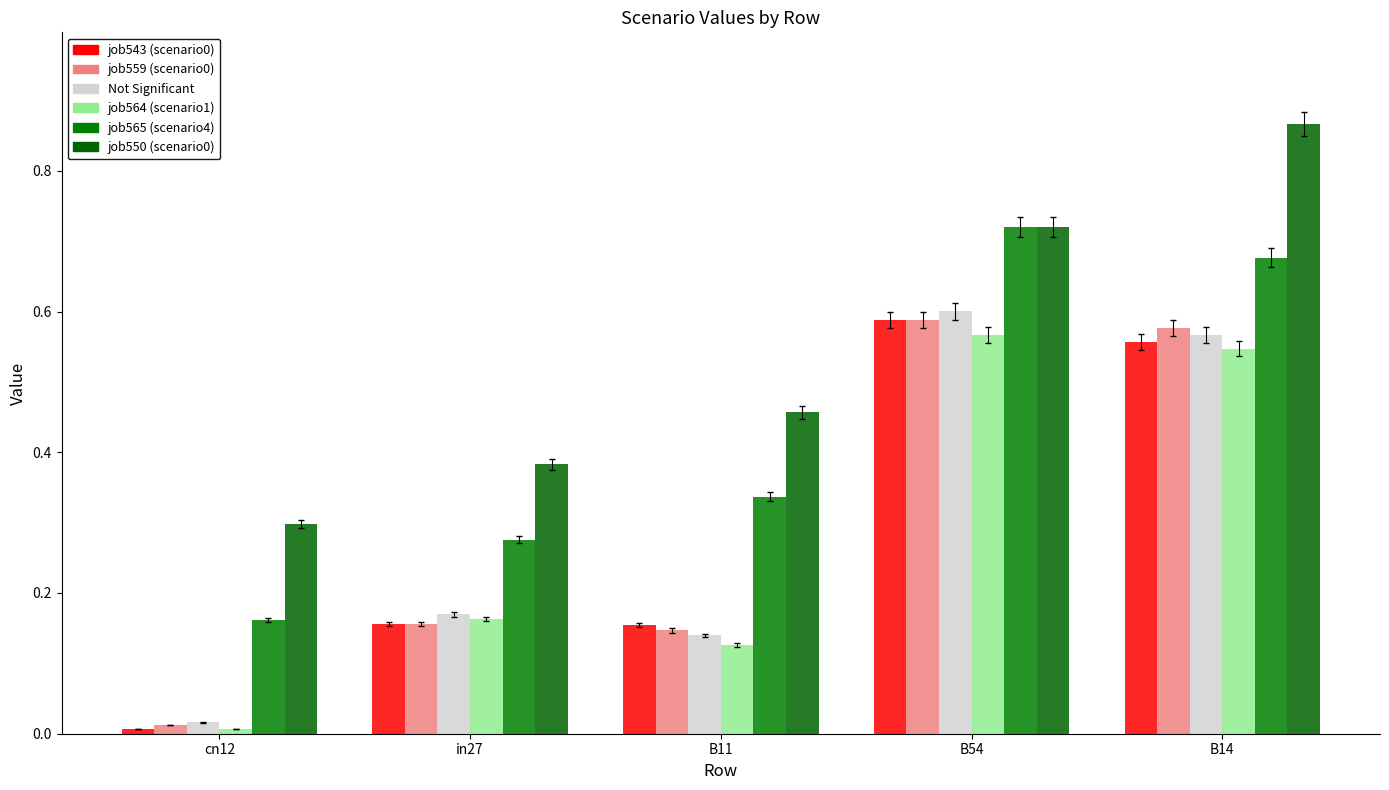

Count the number of data series in this chart.

6